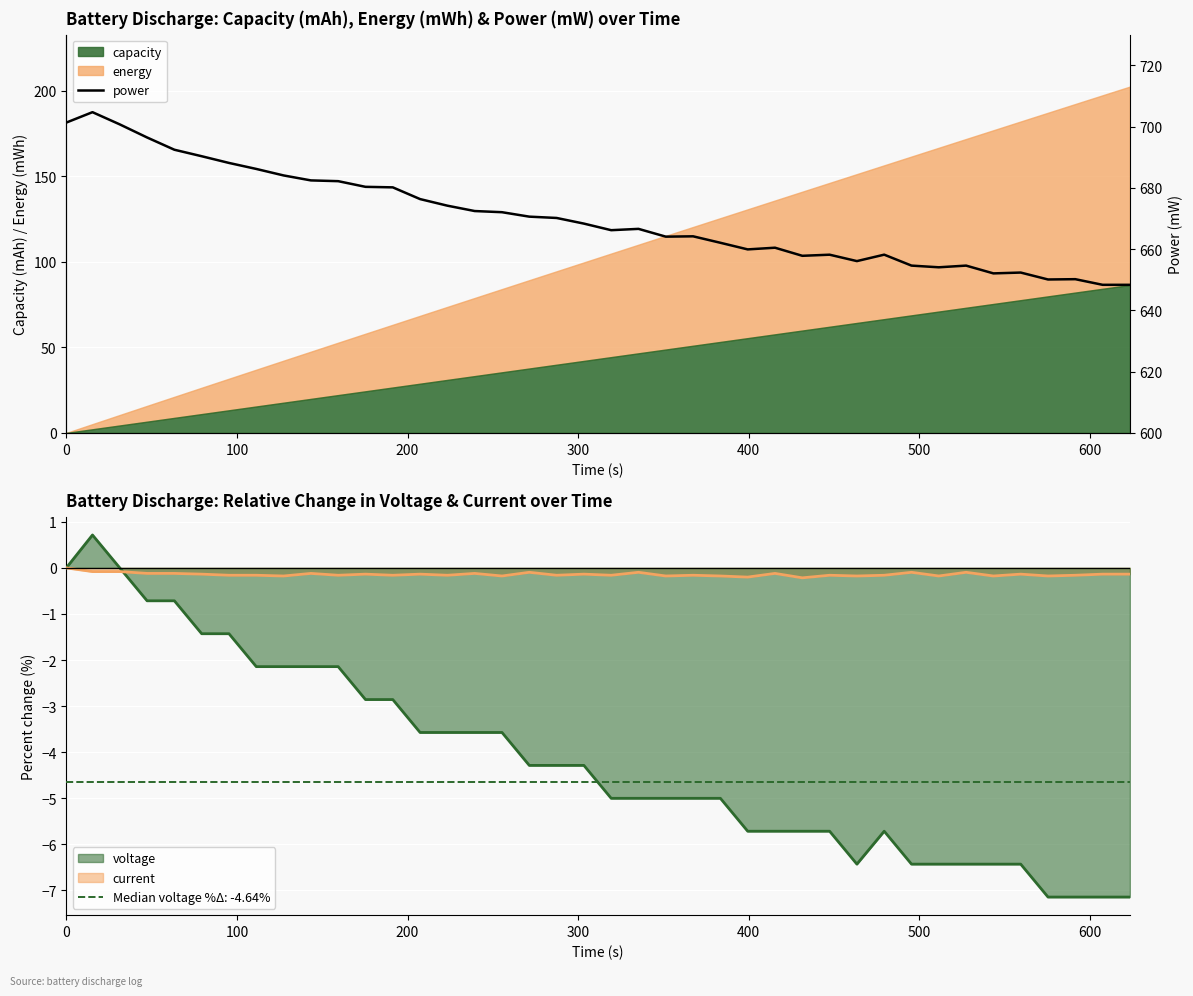

Reading left to right, what are all the values shown in this chart?

701.3	704.7	700.7	696.4	692.4	690.3	688.1	686.2	684.0	682.4	682.2	680.3	680.1	676.3	674.2	672.4	672.0	670.6	670.2	668.3	666.2	666.6	664.1	664.2	662.1	659.9	660.5	657.8	658.2	656.1	658.2	654.6	654.1	654.6	652.1	652.3	650.1	650.2	648.3	648.3